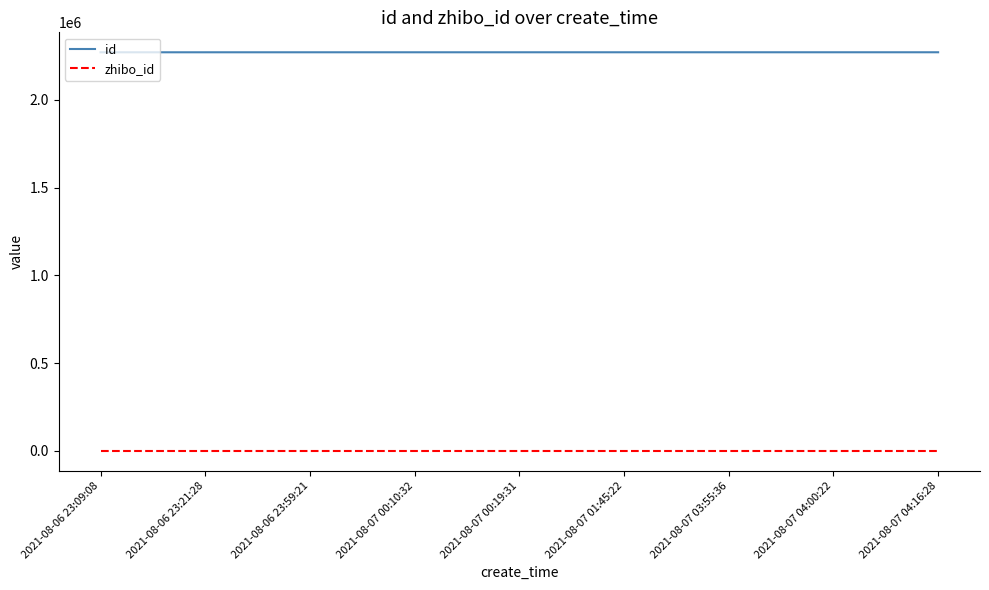

List the series in order of their peak value, lowest first.

zhibo_id, id